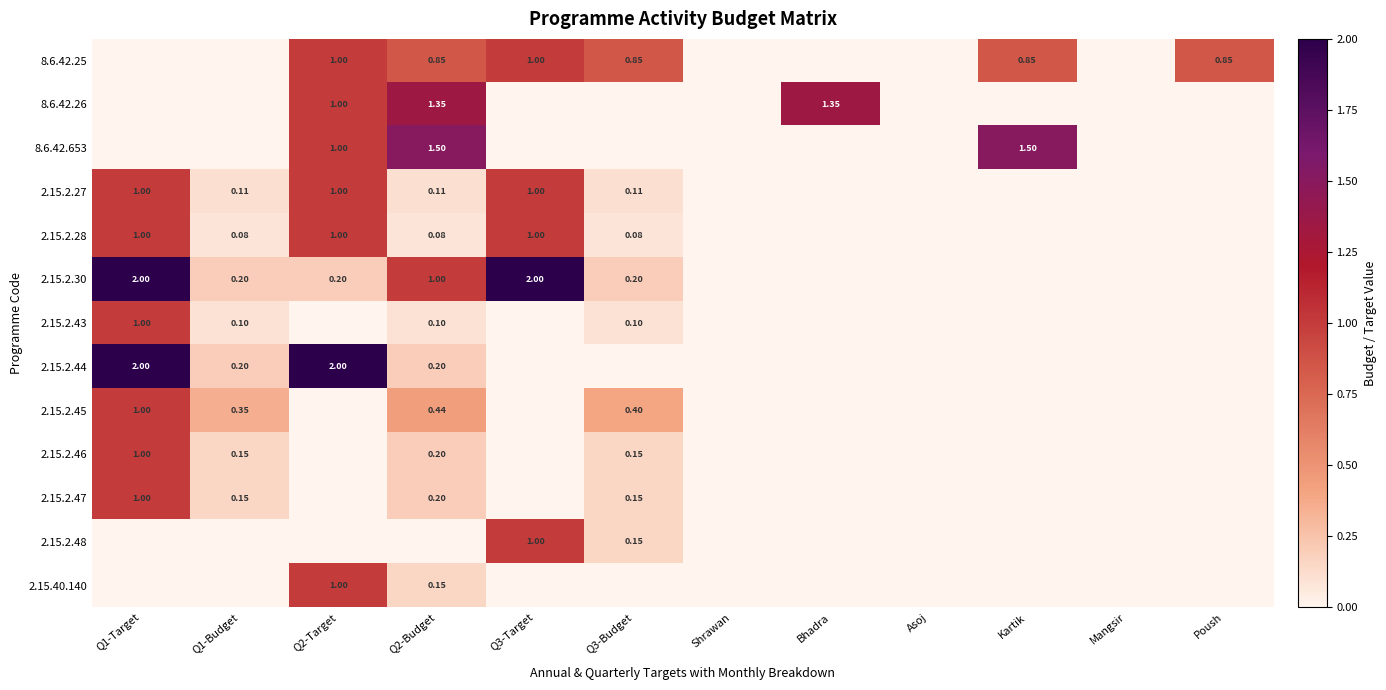

True or false: 2.15.40.140 has a value of 0.0 at Poush.

True